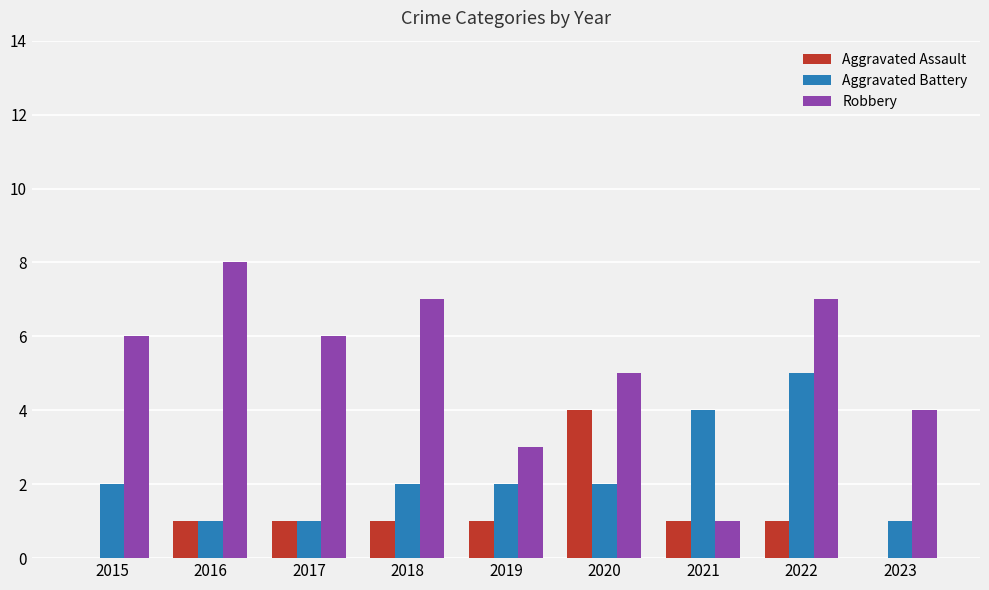

The Aggravated Battery series shows 2 at 2018. True or false?

True